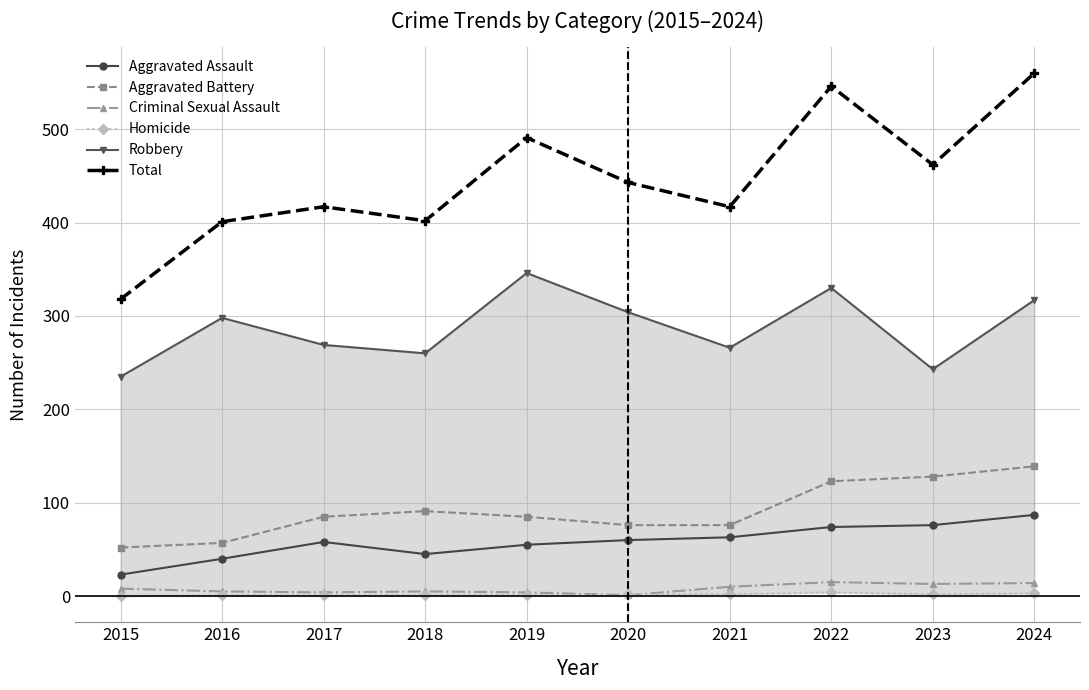

Reading right to left, what are all the values shown in this chart?

Aggravated Assault: 2024=87	2023=76	2022=74	2021=63	2020=60	2019=55	2018=45	2017=58	2016=40	2015=23
Aggravated Battery: 2024=139	2023=128	2022=123	2021=76	2020=76	2019=85	2018=91	2017=85	2016=57	2015=52
Criminal Sexual Assault: 2024=14	2023=13	2022=15	2021=10	2020=1	2019=4	2018=5	2017=4	2016=5	2015=8
Homicide: 2024=3	2023=2	2022=4	2021=2	2020=2	2019=1	2018=1	2017=1	2016=1	2015=0
Robbery: 2024=317	2023=243	2022=330	2021=266	2020=304	2019=346	2018=260	2017=269	2016=298	2015=235
Total: 2024=560	2023=462	2022=546	2021=417	2020=443	2019=491	2018=402	2017=417	2016=401	2015=318